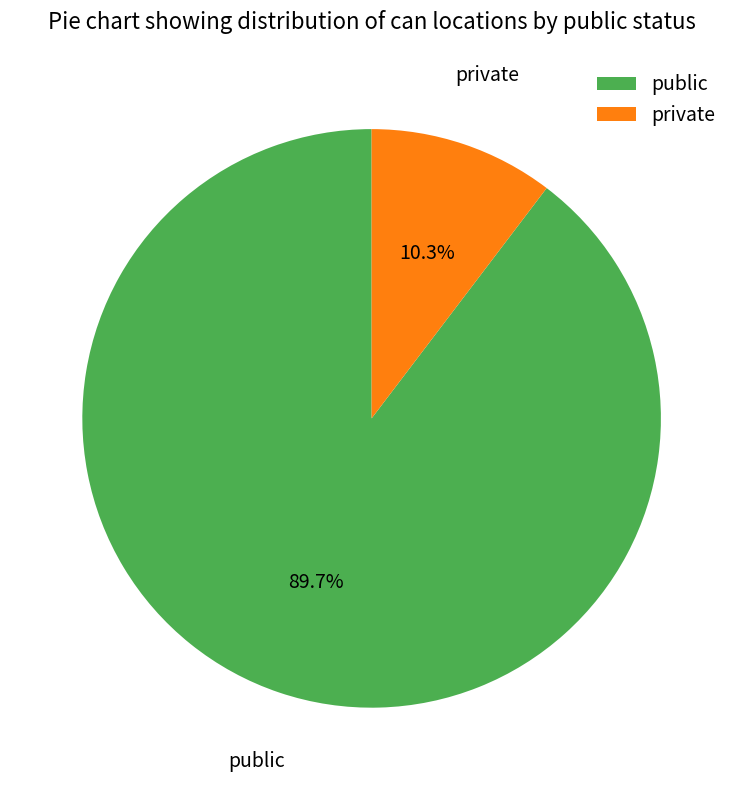

How many segments does this pie chart have?

2